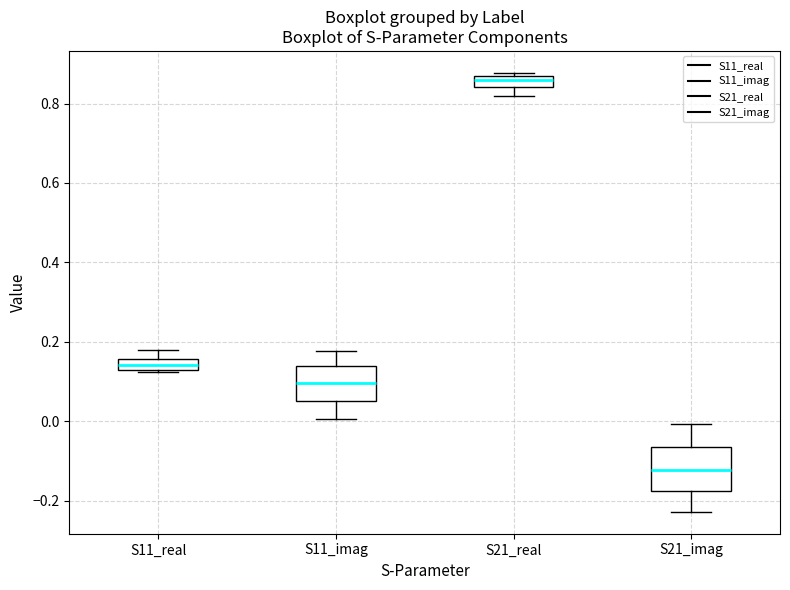

Where is the lower edge of the box for S11_real on the y-axis? The values are not printed on the chart, so give them approximately, as read against the axis.

0.14